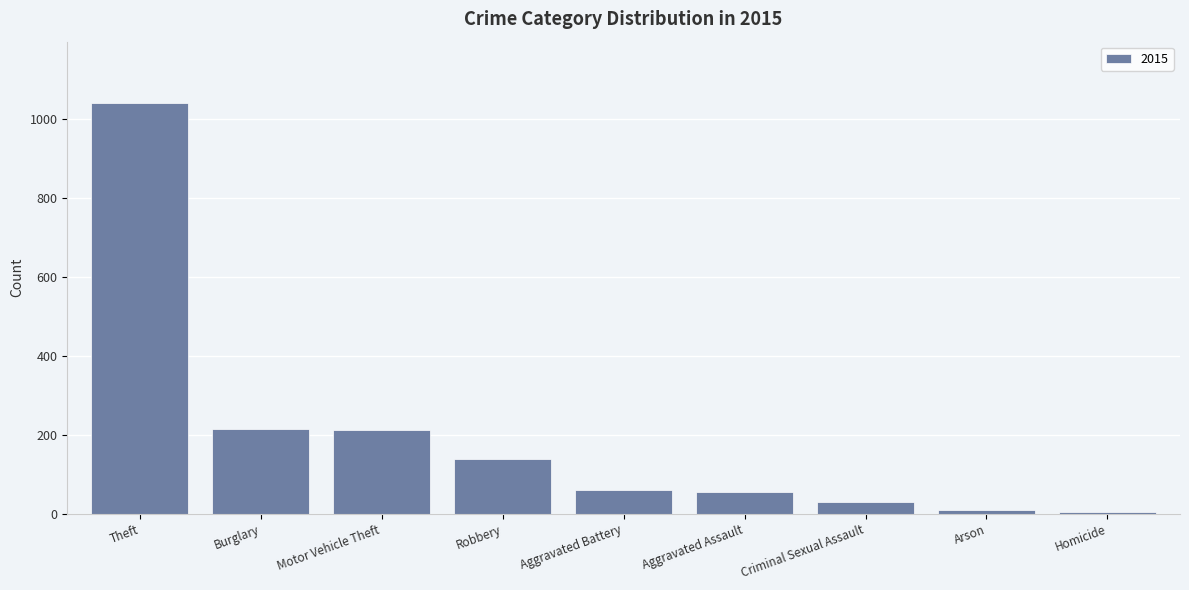

What is the approximate value at Robbery?

139